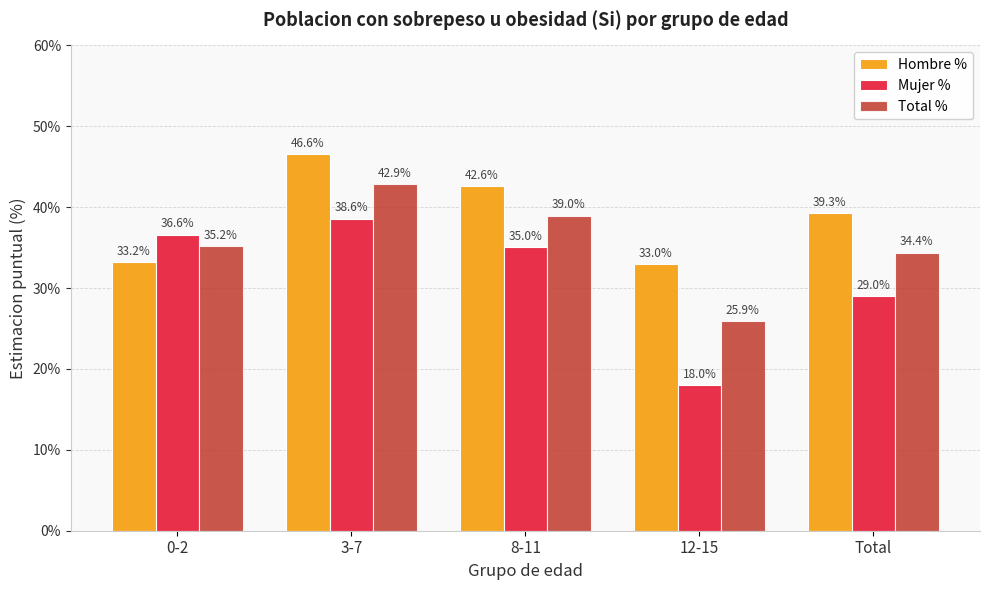

What is the label of the 4th bar from the left?

12-15